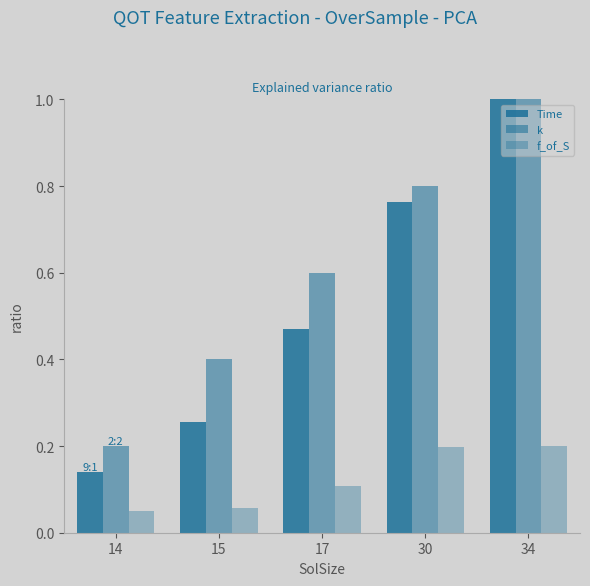

Is the value of k at 14 greater than the value of Time at 14?

Yes